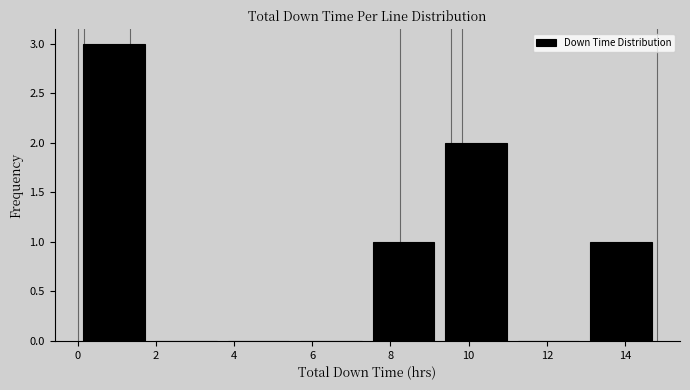

Which range on the x-axis has the tallest bar?

0.0 to 1.8